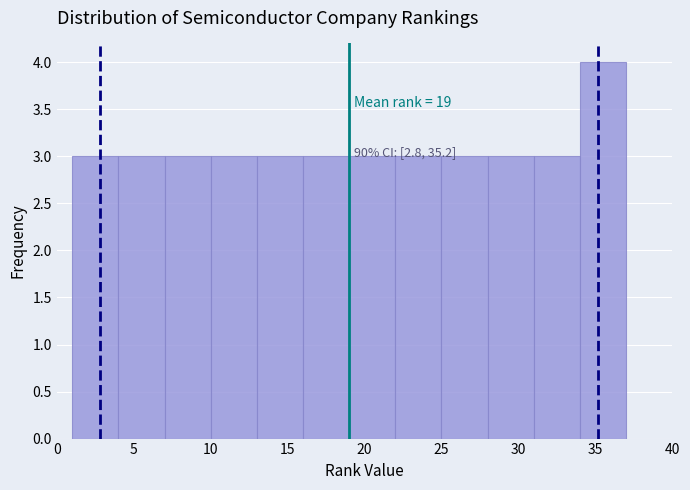

Which range on the x-axis has the tallest bar?

34 to 37